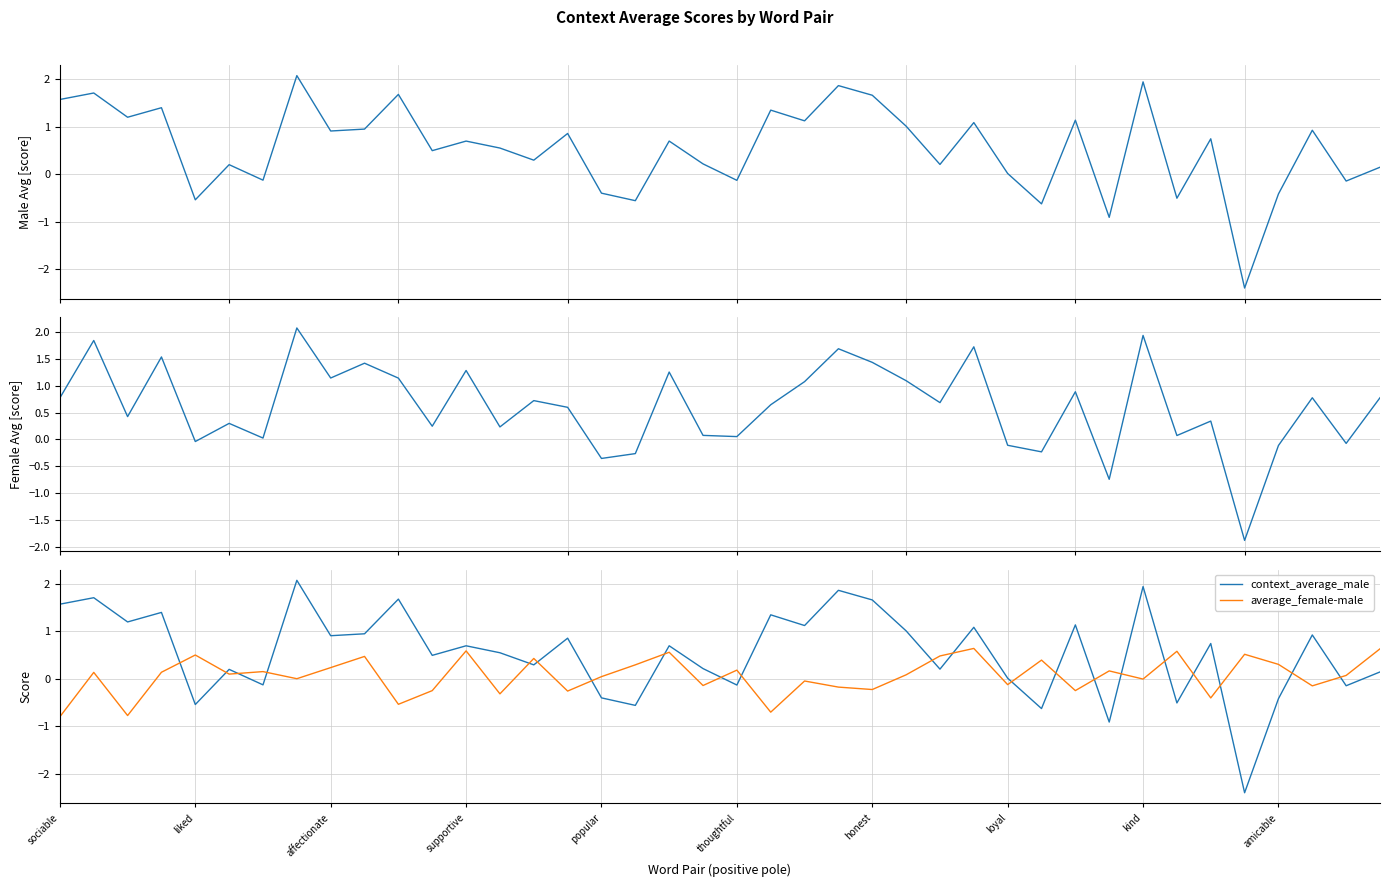

True or false: context_average_female has more than 0 interior local peaks.

True